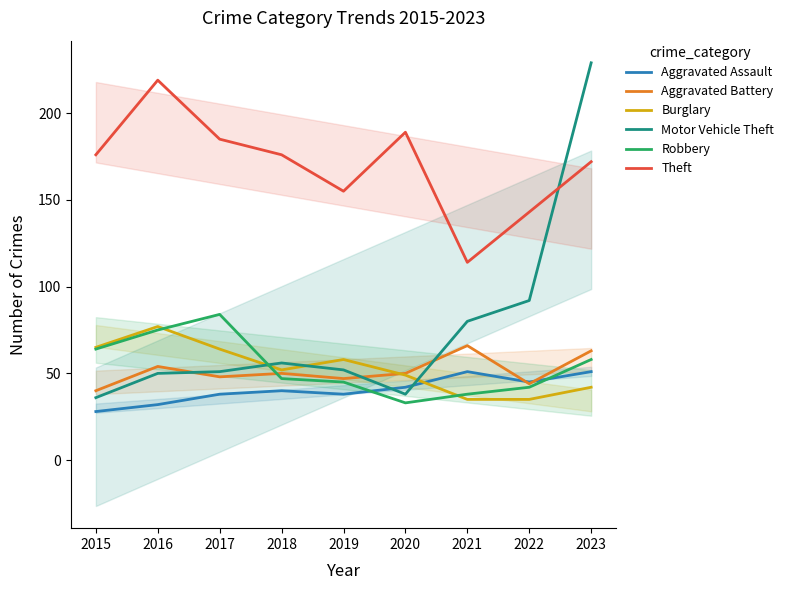

What are all the series names shown in the legend?

Aggravated Assault, Aggravated Battery, Burglary, Motor Vehicle Theft, Robbery, Theft